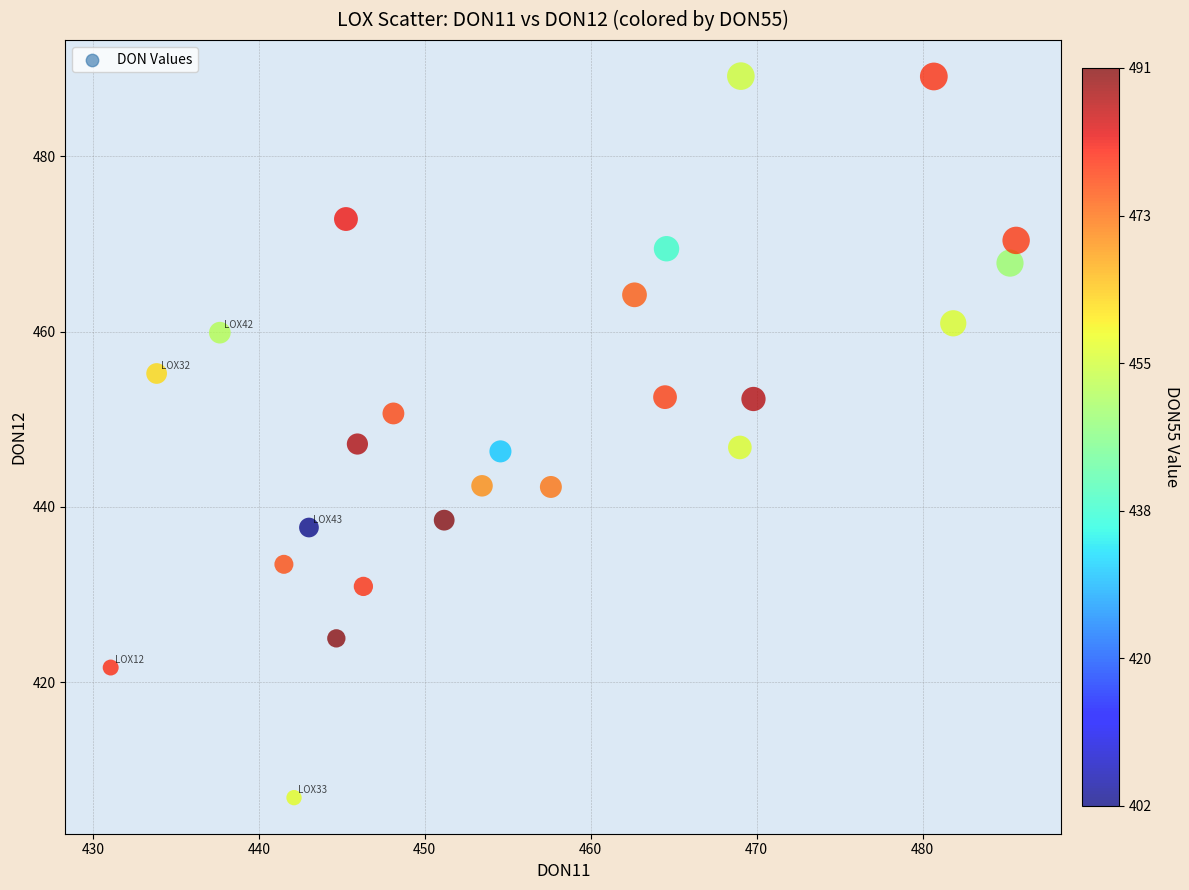

What is the range of X values (max minus min)?

54.6